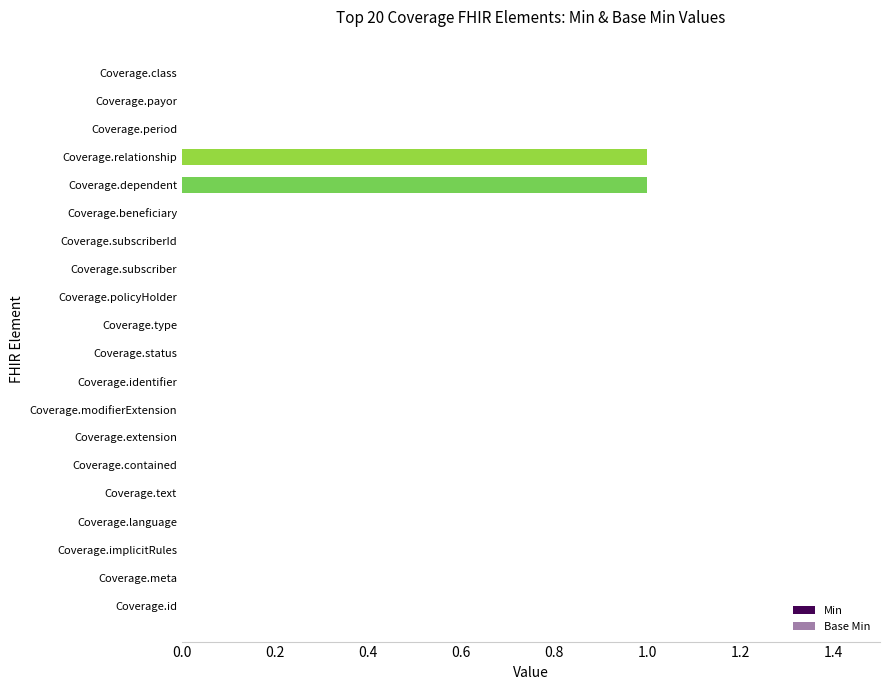

Which series has the largest total across all categories?

Min